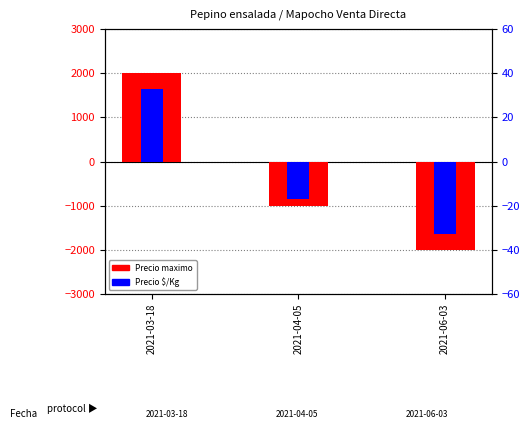

Reading left to right, list all the values displayed in this chart.

Precio maximo (centered): 2000	-1000	-2000
Precio $/Kg (centered): 33	-17	-33